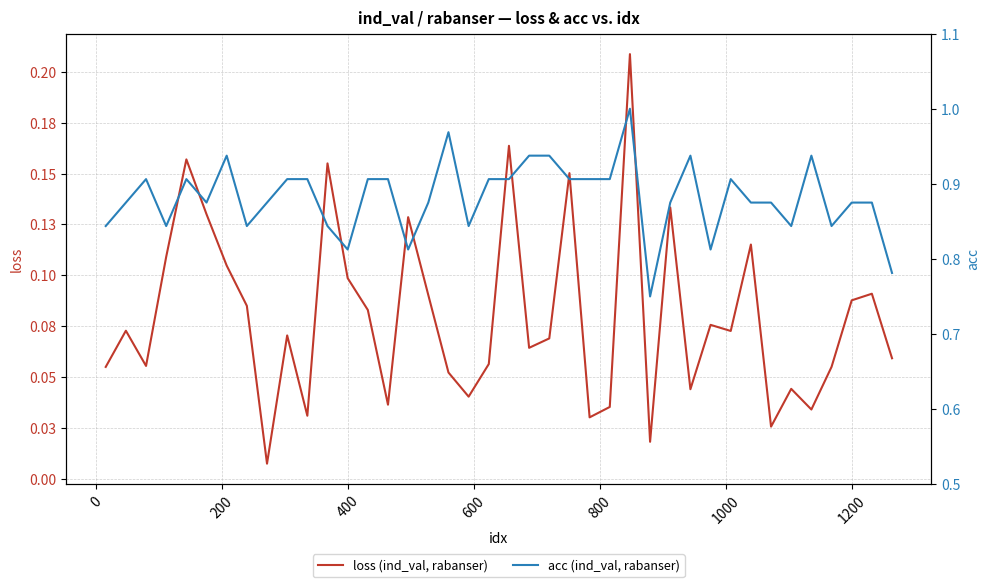

How many acc (ind_val, rabanser) values are between 0 and 1?

40